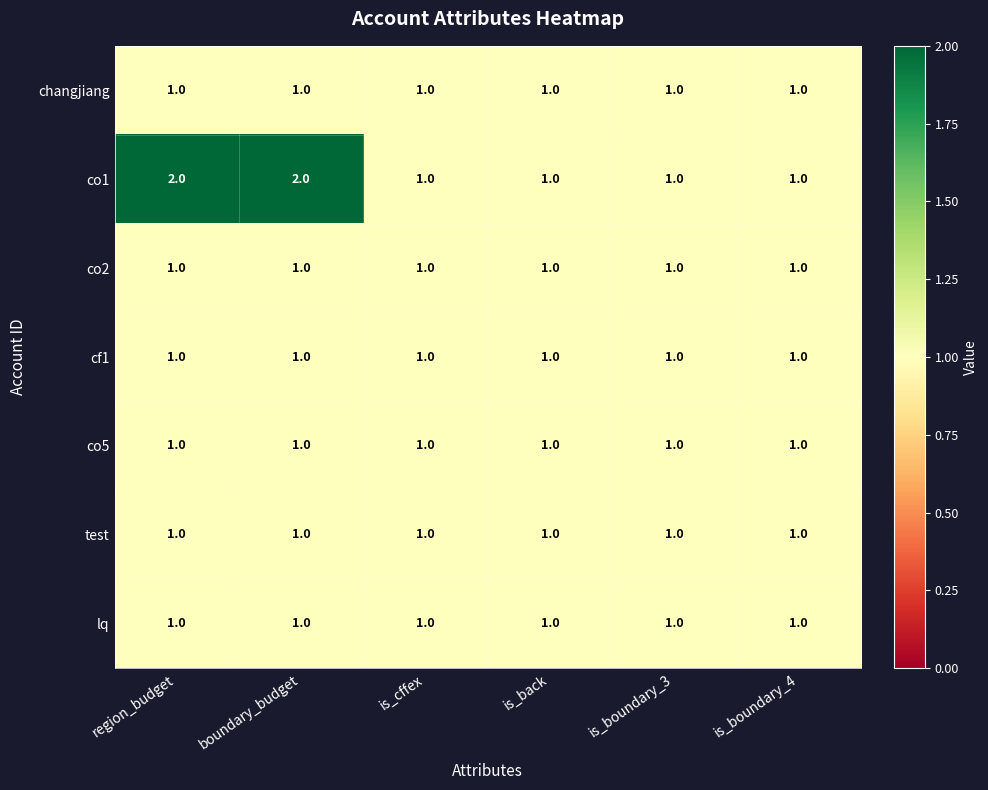

Count the number of categories in the chart.

6